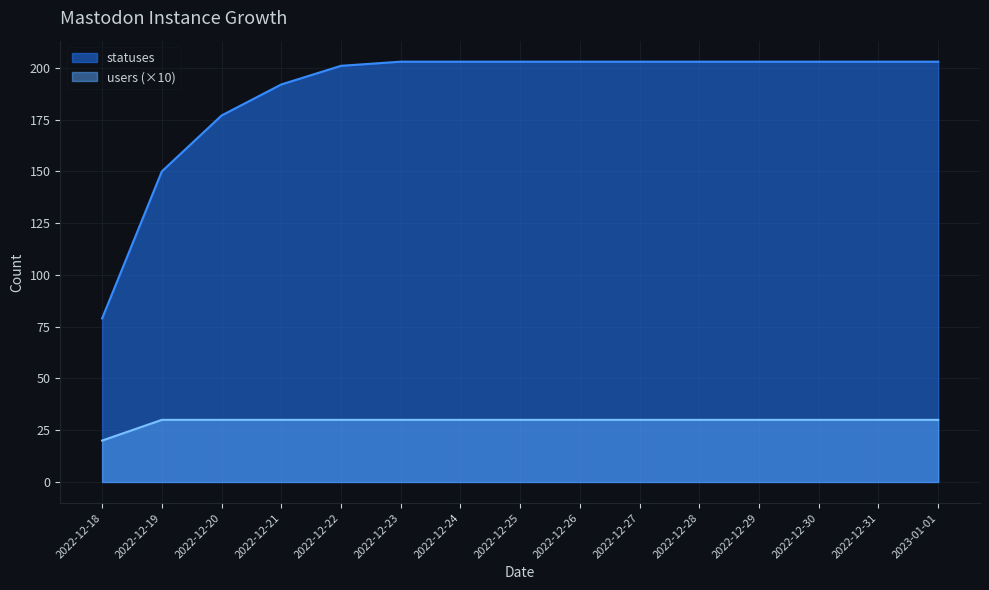

Is it true that users equals 43 at 2022-12-31?

False